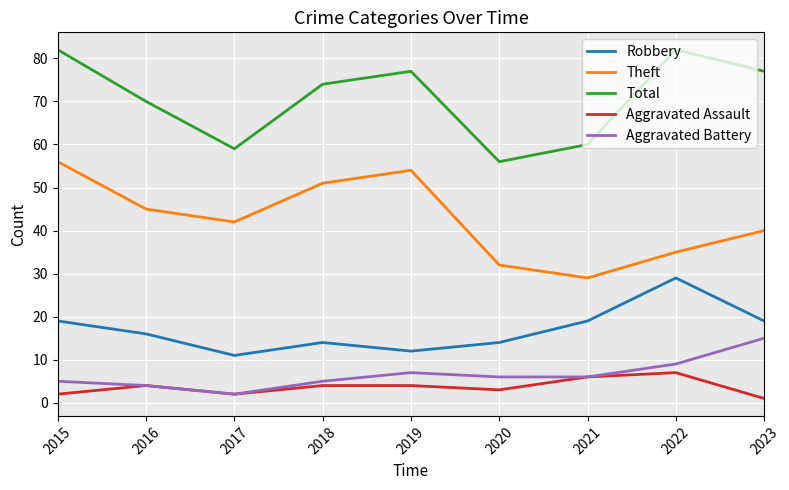

What is the difference between the highest and lowest values at 2018?

70